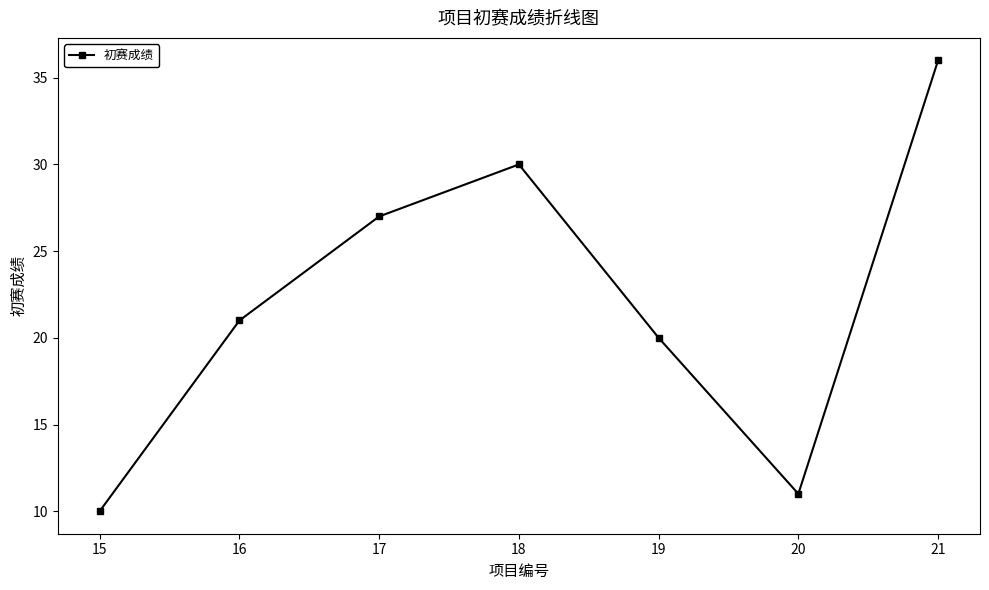

What is the approximate value at 19, to the nearest 5?

20